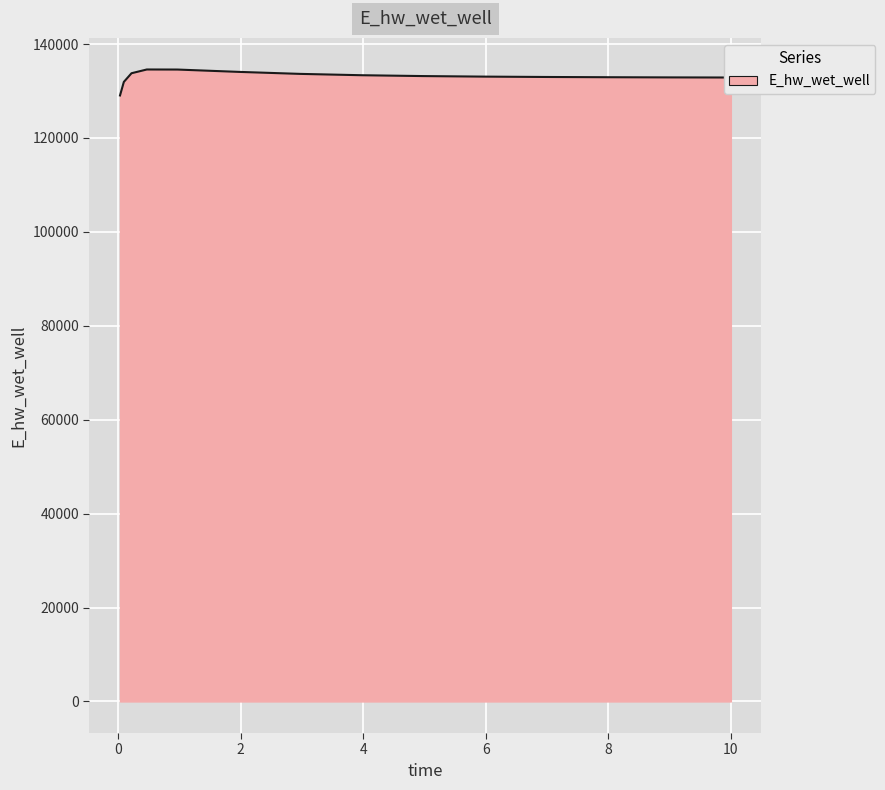

What is the difference between the maximum and minimum values?

5532.0